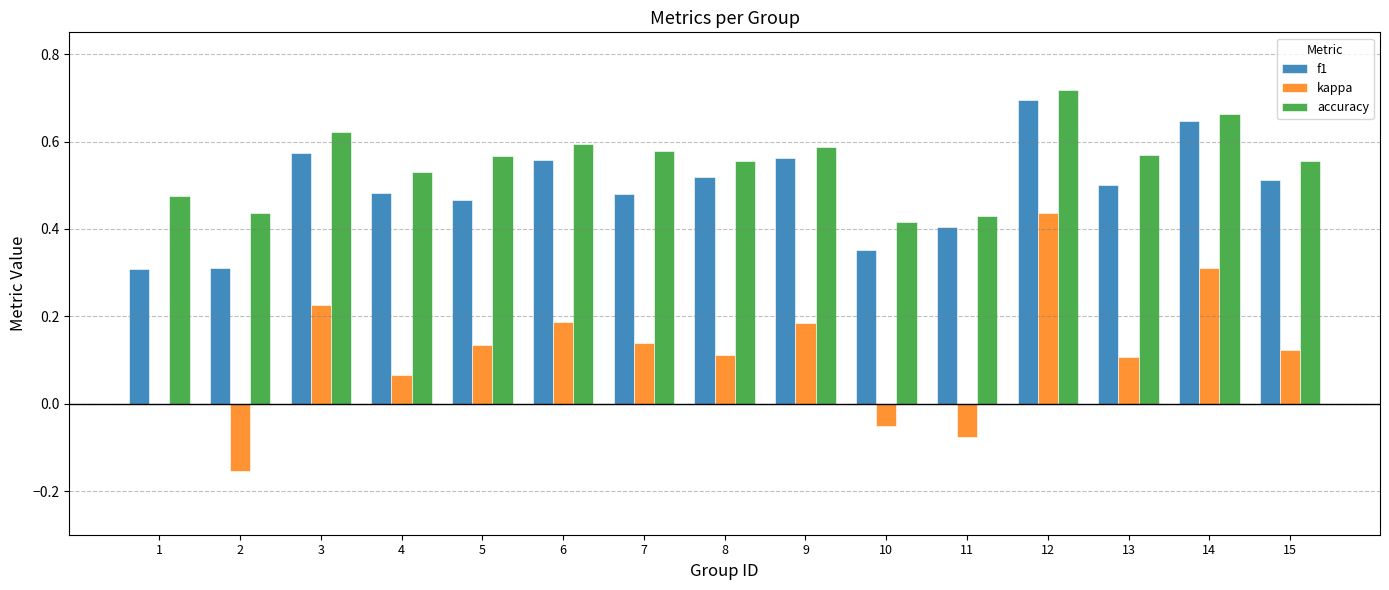

What is the sum of all f1 values?

7.4